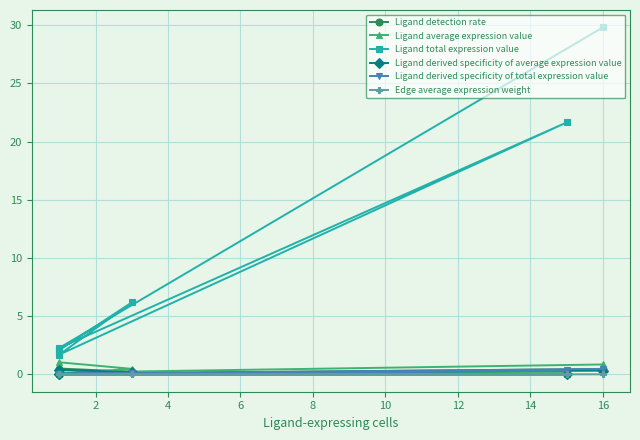

What are all the series names shown in the legend?

Ligand detection rate, Ligand average expression value, Ligand total expression value, Ligand derived specificity of average expression value, Ligand derived specificity of total expression value, Edge average expression weight